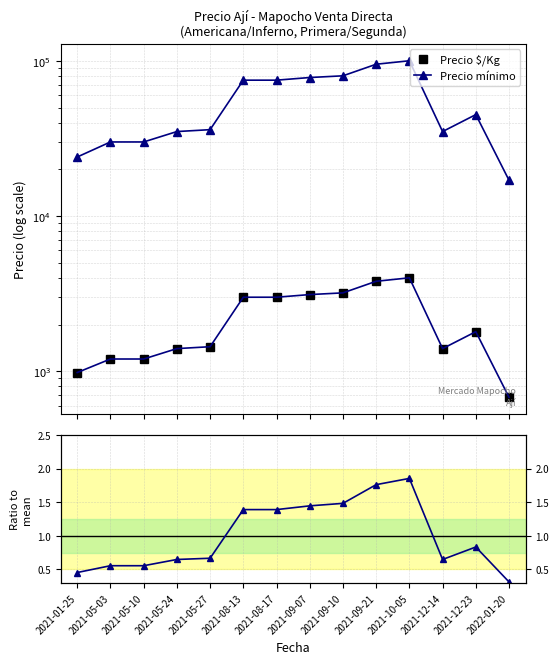

What is the sum of all Precio mínimo values?

755000.0